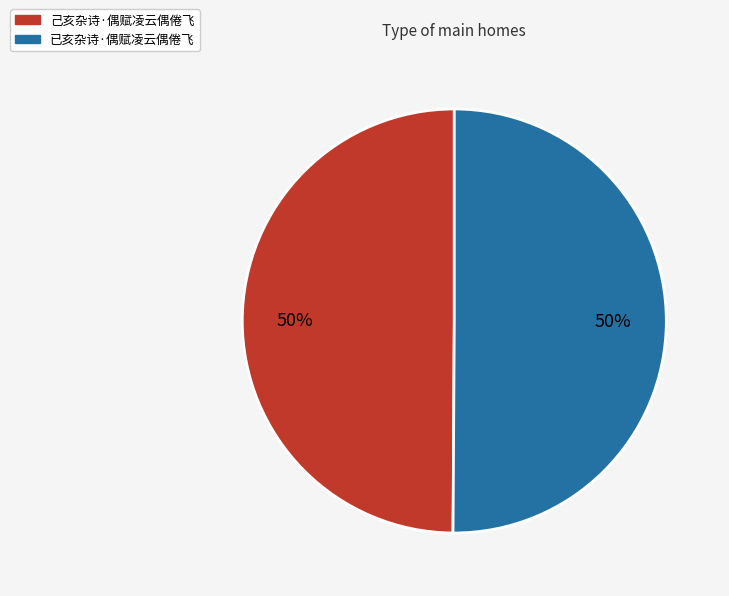

Do 己亥杂诗·偶赋凌云偶倦飞 and 已亥杂诗·偶赋凌云偶倦飞 together represent more than half of the pie?

Yes